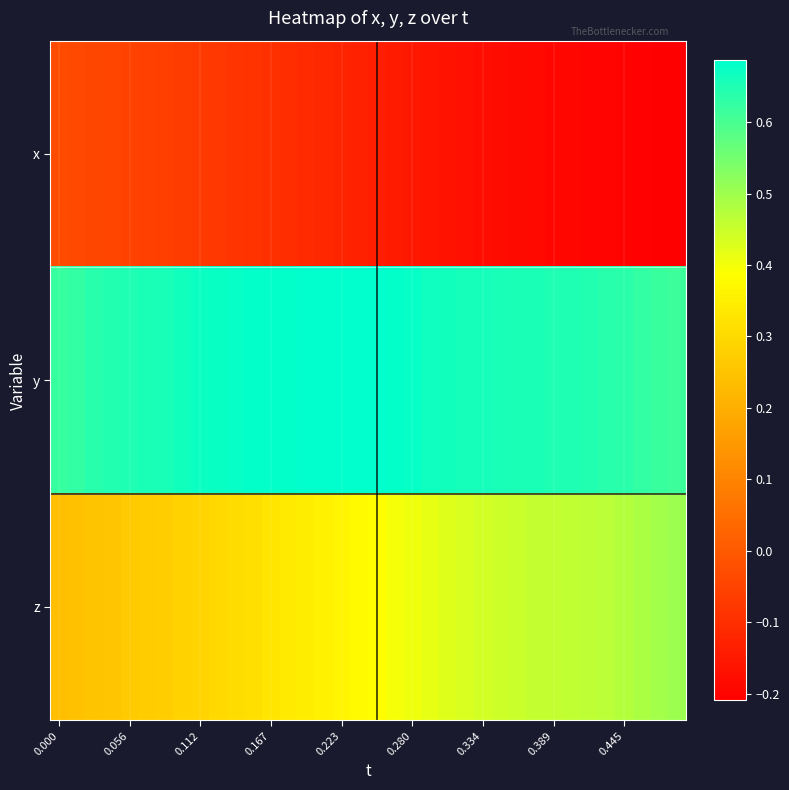

How many distinct data groups are displayed?

3